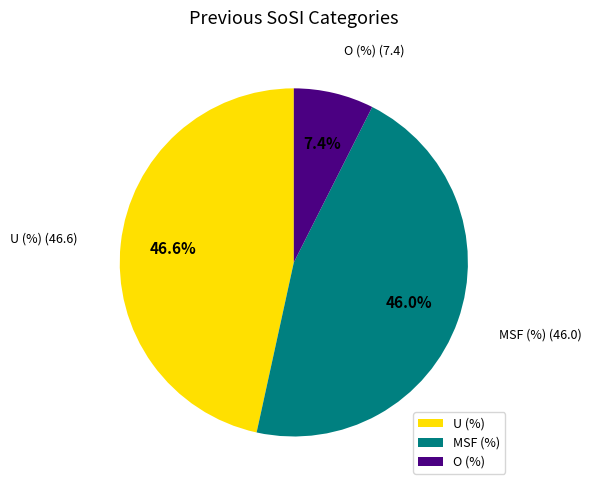

Does O (%) represent more than half of the total?

No